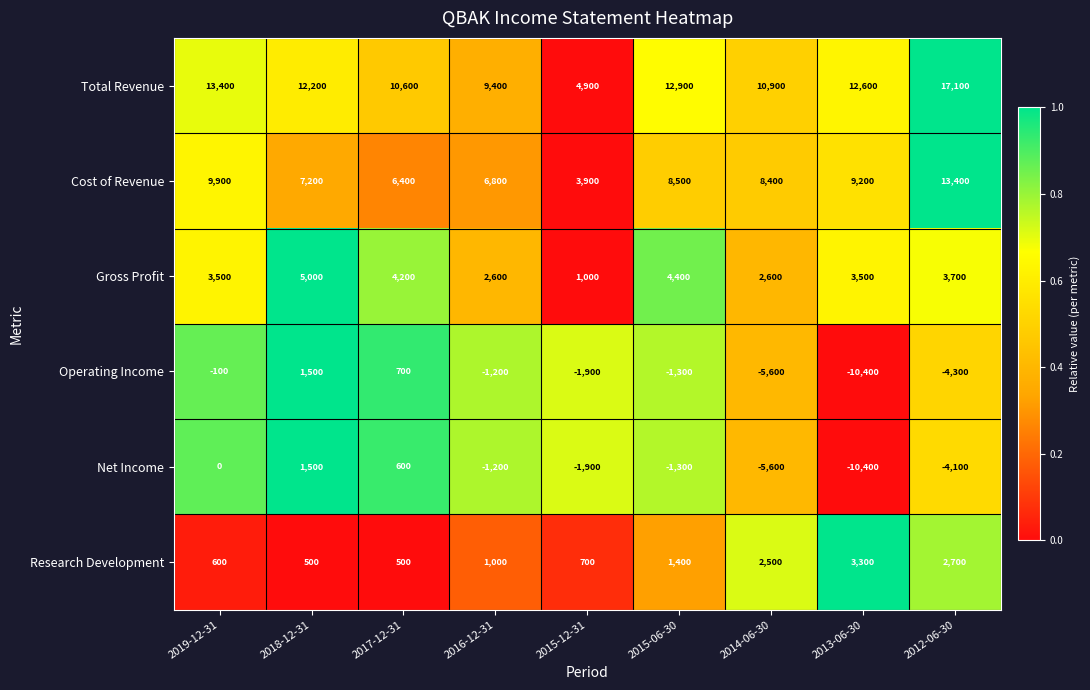

At which category does the chart reach its peak across all series?

2012-06-30